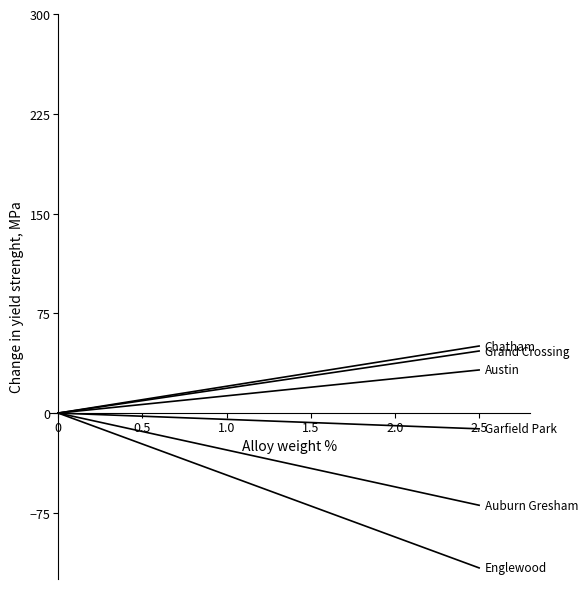

What is the maximum value shown in the chart?

50.4